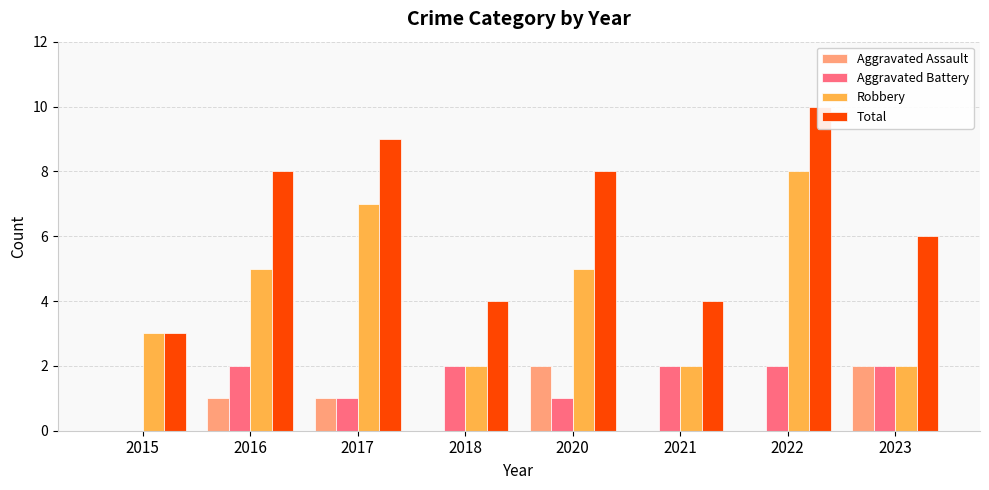

Rank the categories by Robbery value from lowest to highest.

2018, 2021, 2023, 2015, 2016, 2020, 2017, 2022